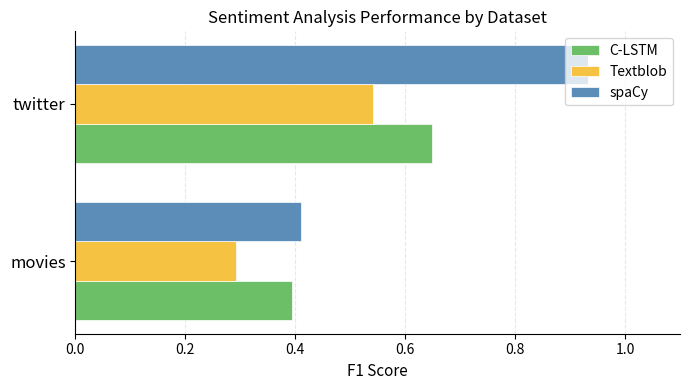

Which series has the widest spread of values?

spaCy